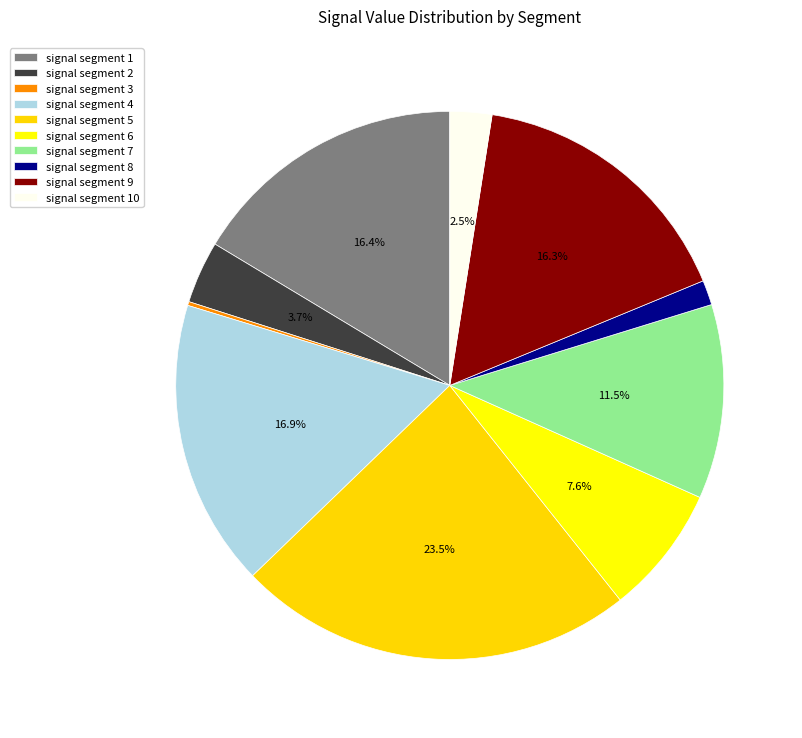

To the nearest percent, what is the average slice percentage?

10%